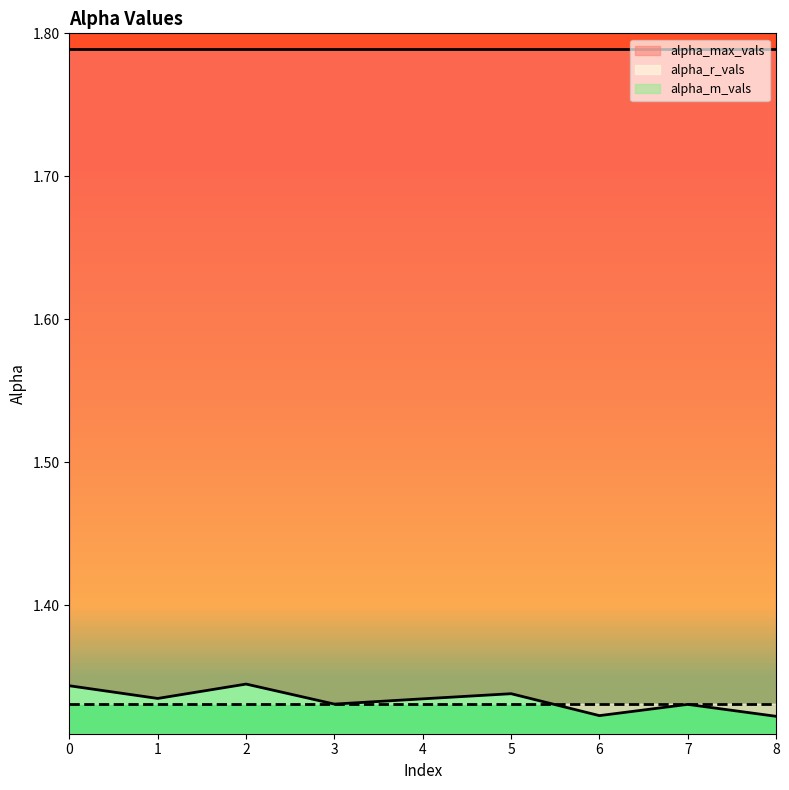

Which series has the widest spread of values?

alpha_m_vals